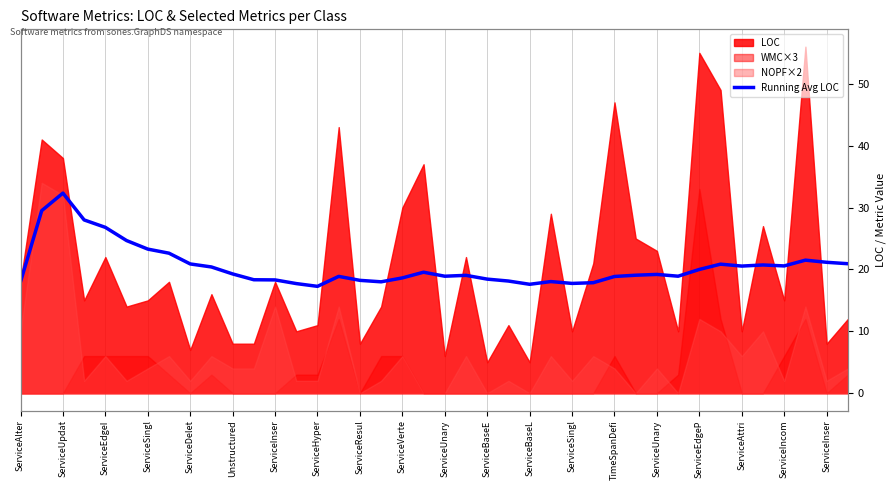

How many lines are shown in the chart?

1